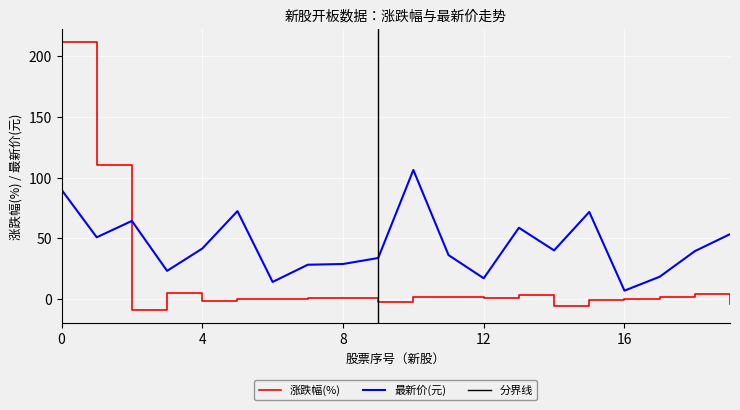

True or false: 涨跌幅(%) and 最新价(元) cross at least once.

True